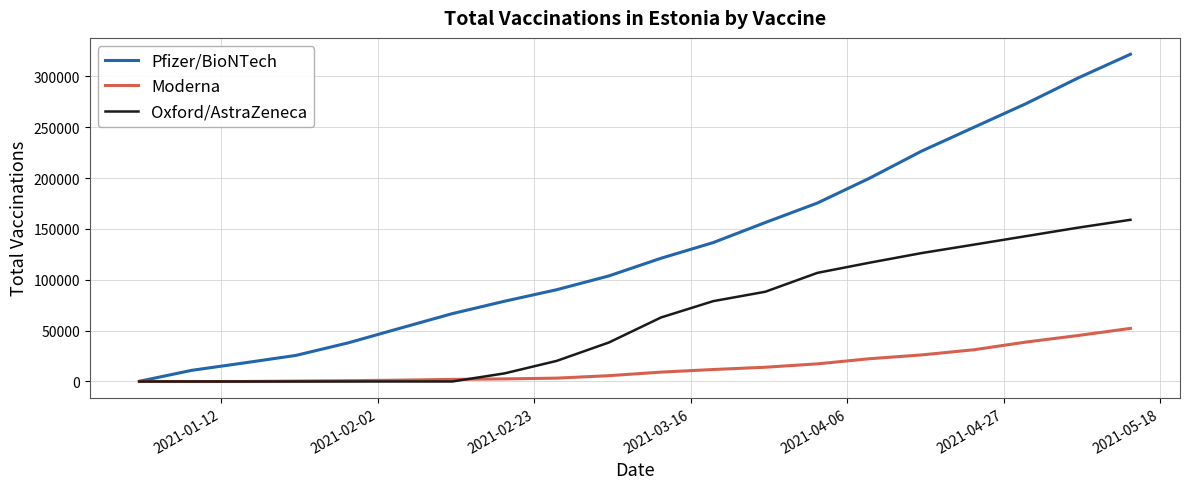

Which series has the largest total across all categories?

Pfizer/BioNTech